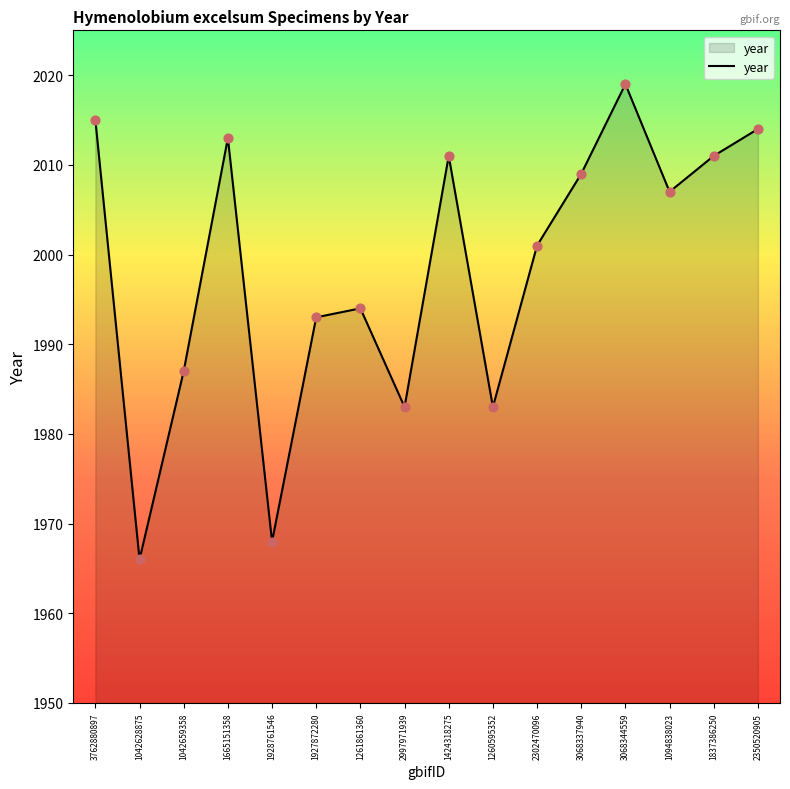

Approximately how many times larger is the value at 1261861360 compared to 3068344559?

1.0